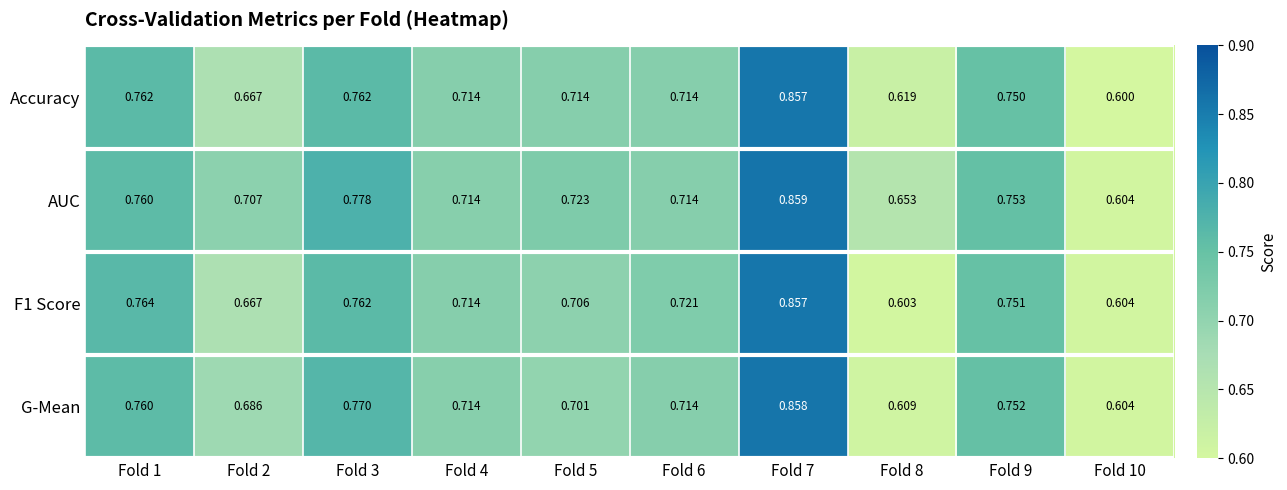

Which series has the widest spread of values?

Accuracy